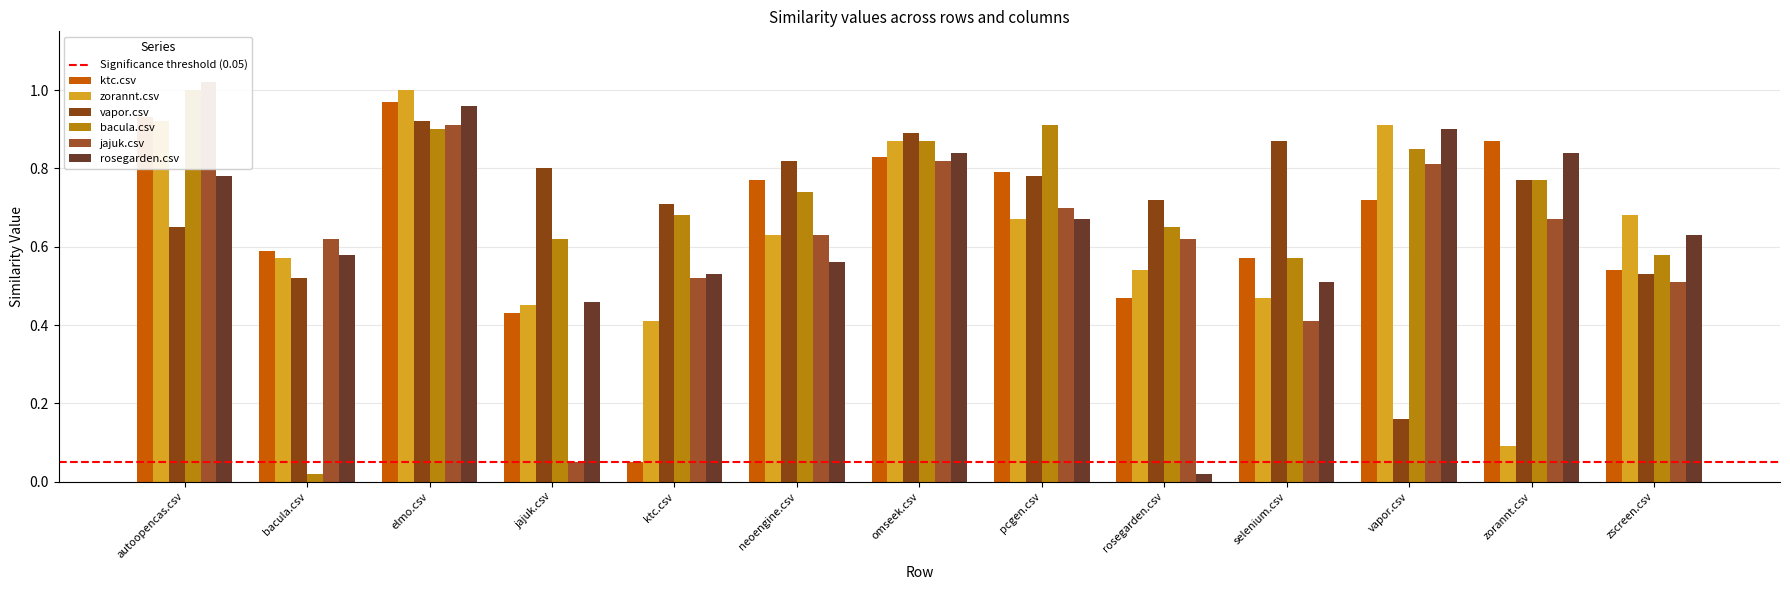

Which series has the widest spread of values?

bacula.csv